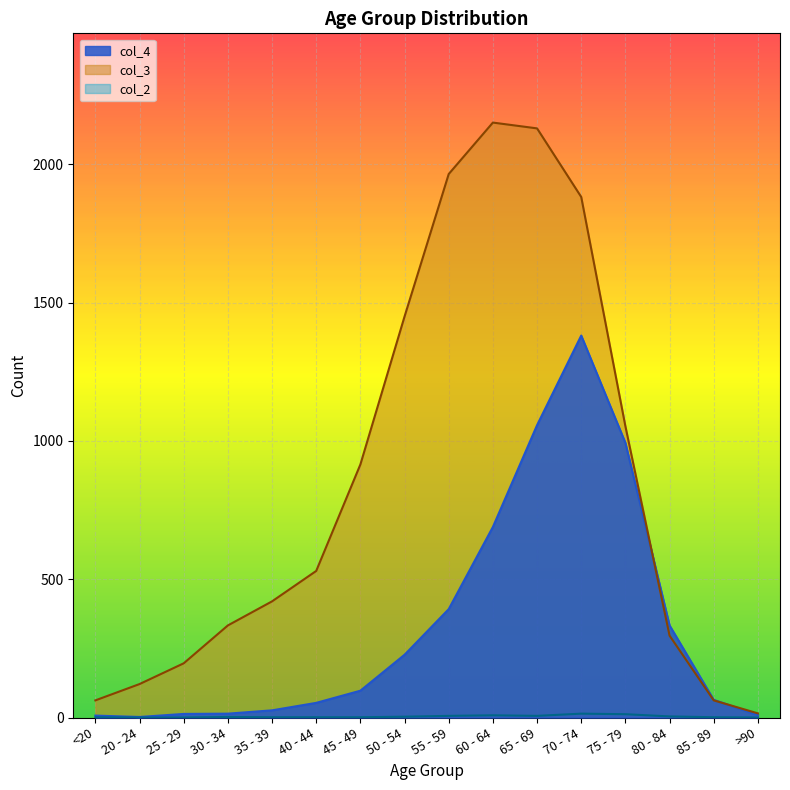

What is the maximum value for col_4?

1381